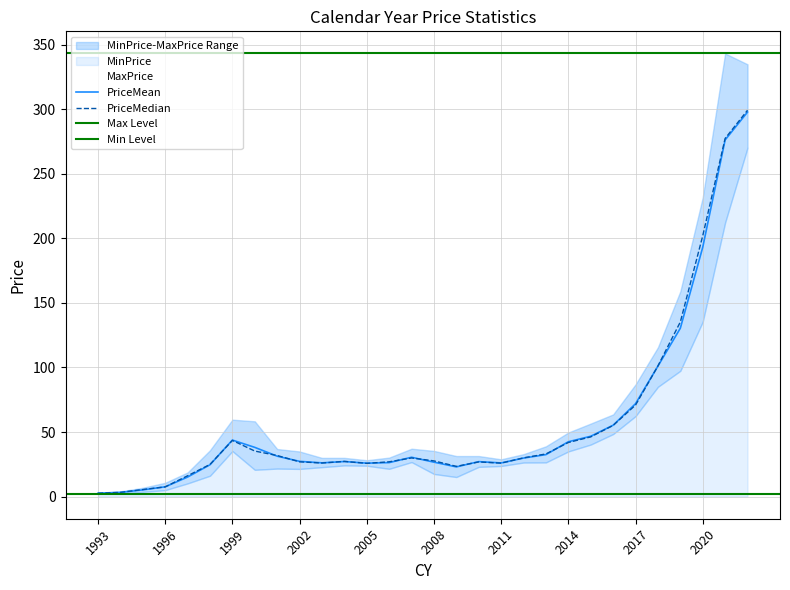

What is the difference between the MinPrice values at 2010 and 2007?

3.4